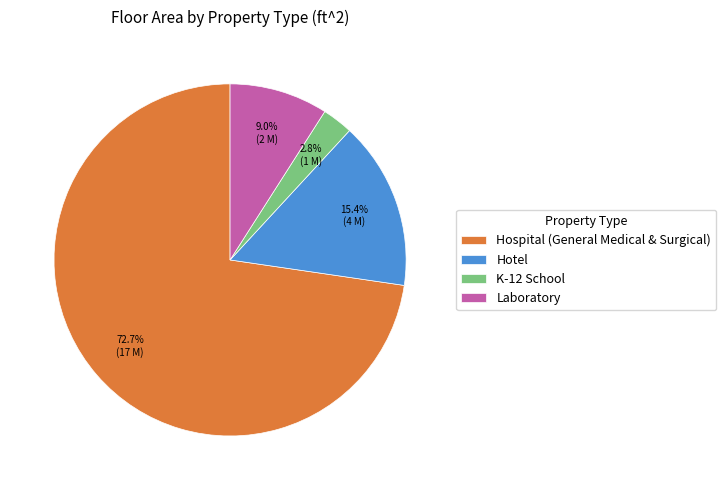

How much of the chart is everything except Laboratory?

91.0%